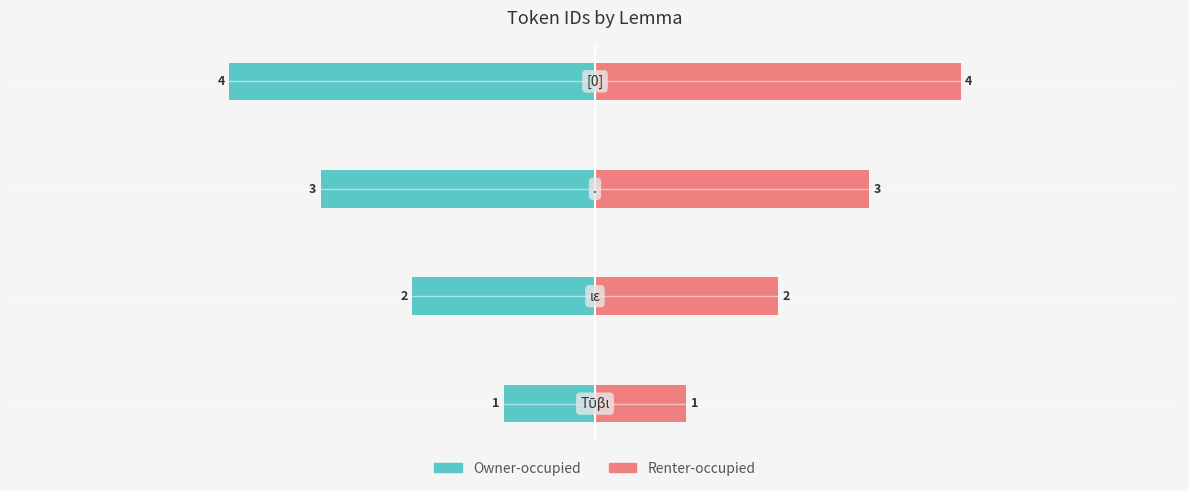

How many values in the Owner-occupied series are below -2?

2